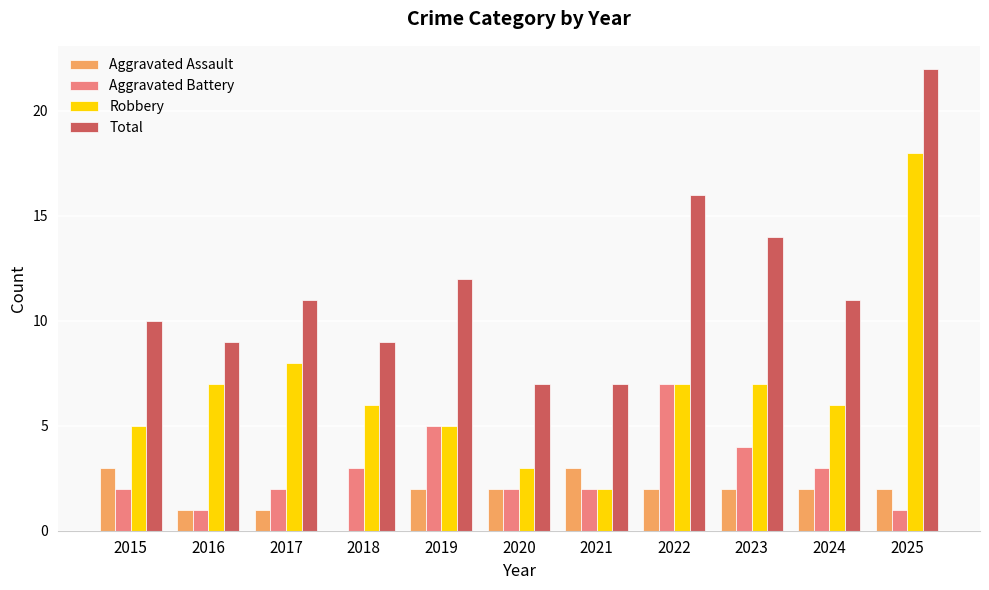

Reading left to right, list all the values displayed in this chart.

Aggravated Assault: 3	1	1	0	2	2	3	2	2	2	2
Aggravated Battery: 2	1	2	3	5	2	2	7	4	3	1
Robbery: 5	7	8	6	5	3	2	7	7	6	18
Total: 10	9	11	9	12	7	7	16	14	11	22